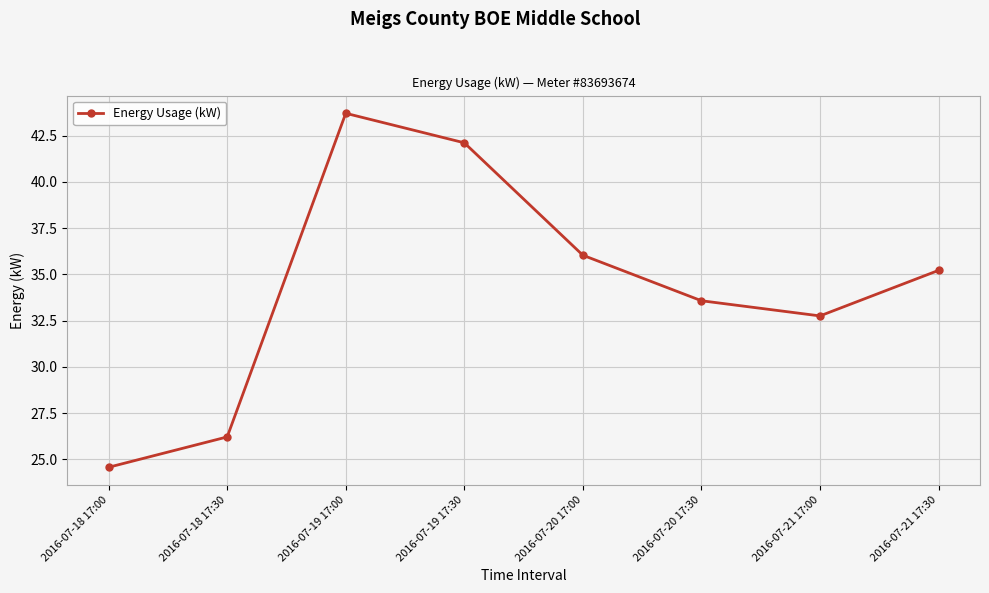

Is this an area chart (filled region under the line)?

No